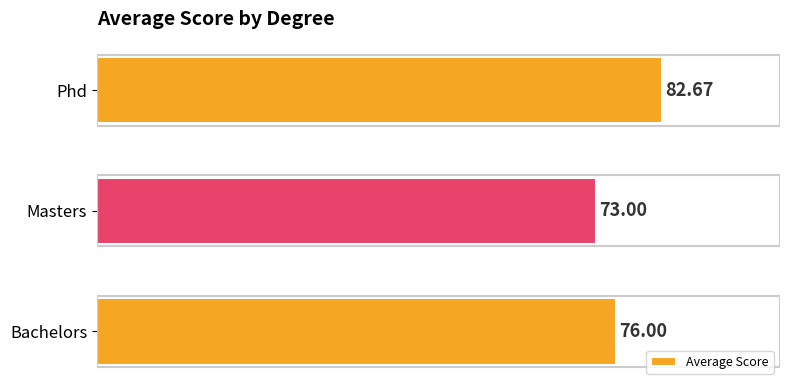

Between Bachelors and Masters, which is larger?

Bachelors